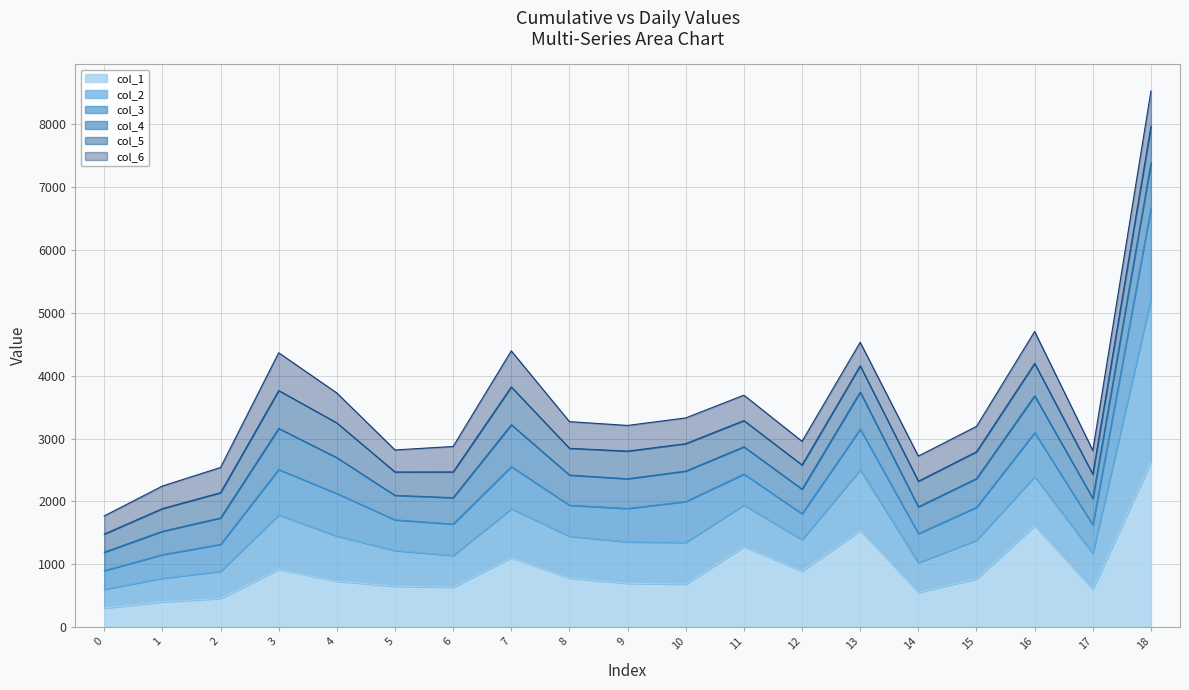

Does the chart display data point markers on the line(s)?

No